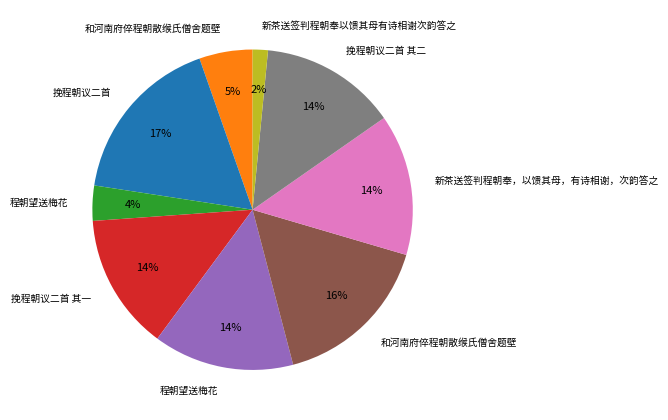

Does any single category account for the majority?

No